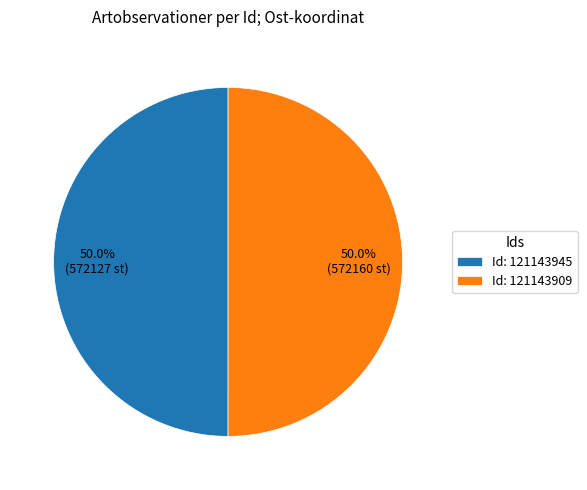

What percentage do Id: 121143945 and Id: 121143909 together represent?

100.0%